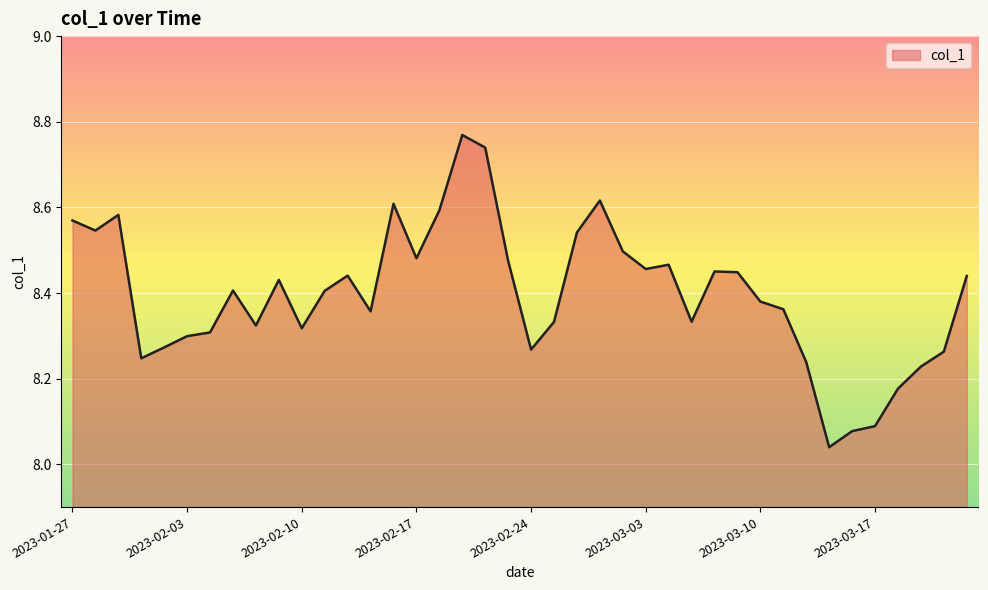

Does the chart have visible grid lines?

Yes